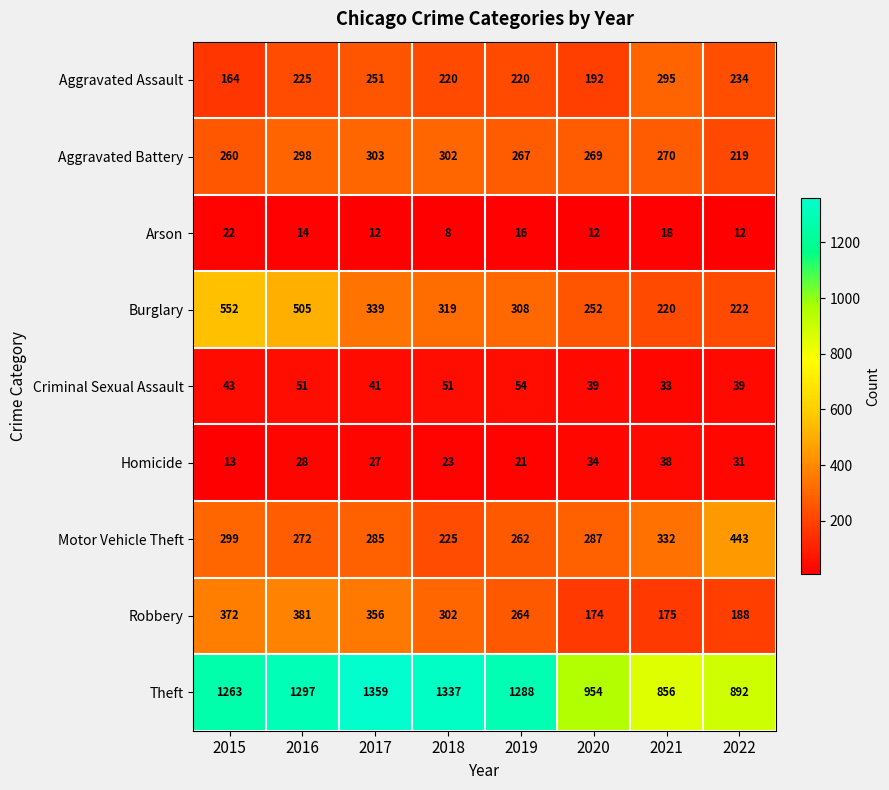

Is it true that Robbery equals 188 at 2022?

True